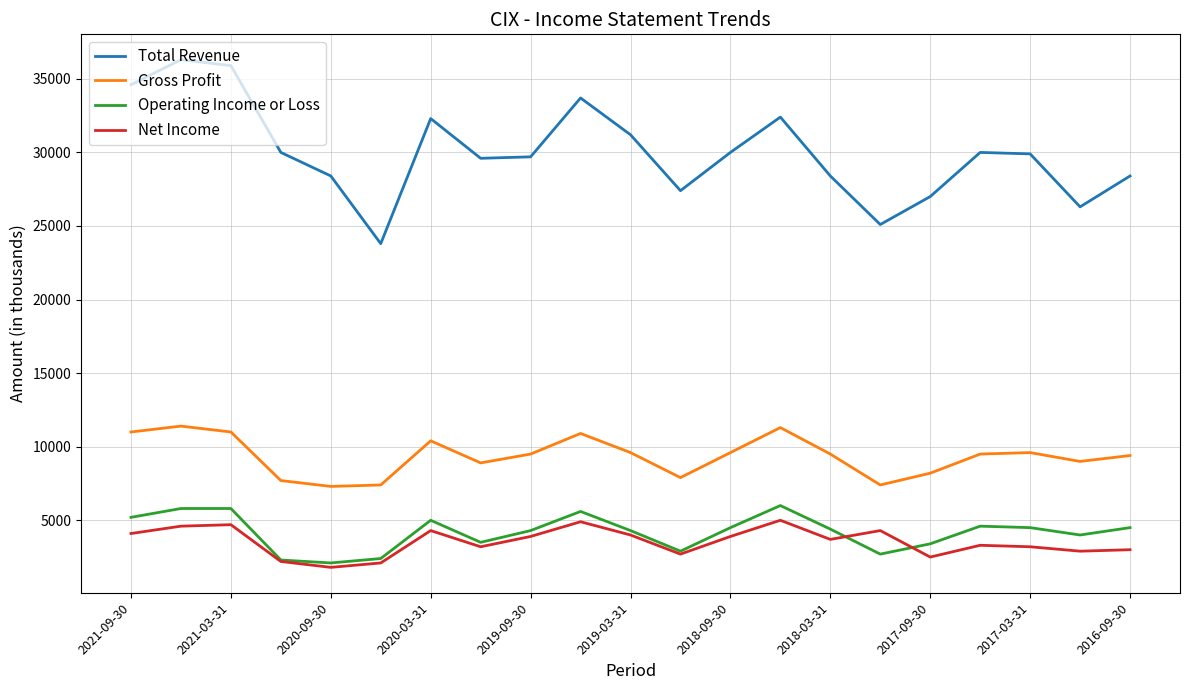

Which series has the largest range (max minus min)?

Total Revenue